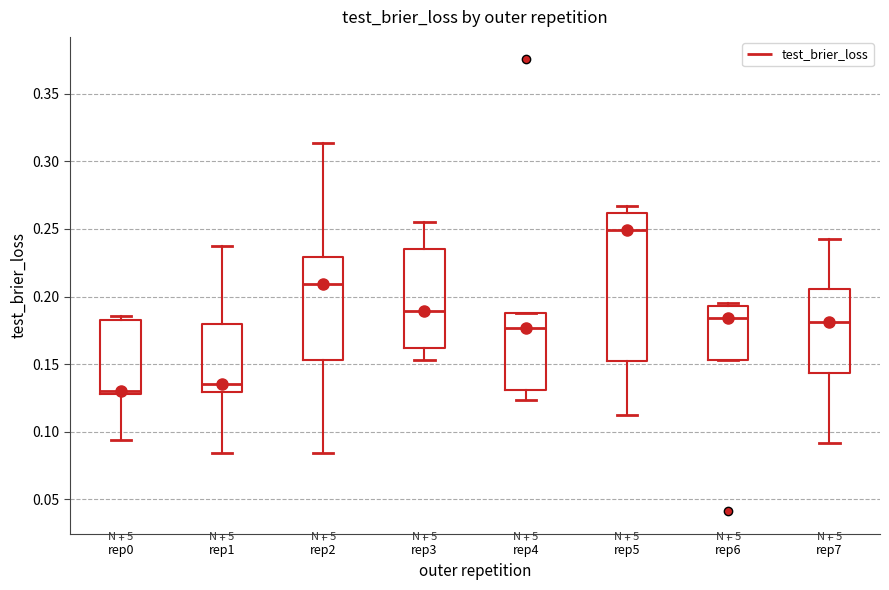

Which box's median line is the lowest?

rep0